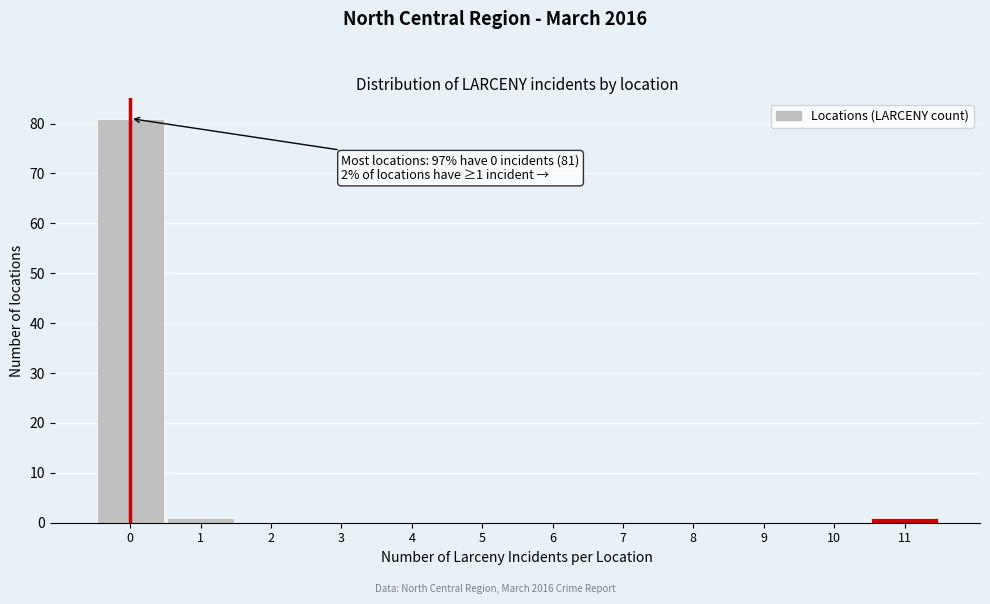

Over which range of the x-axis is the bar tallest?

-0.5 to 0.5